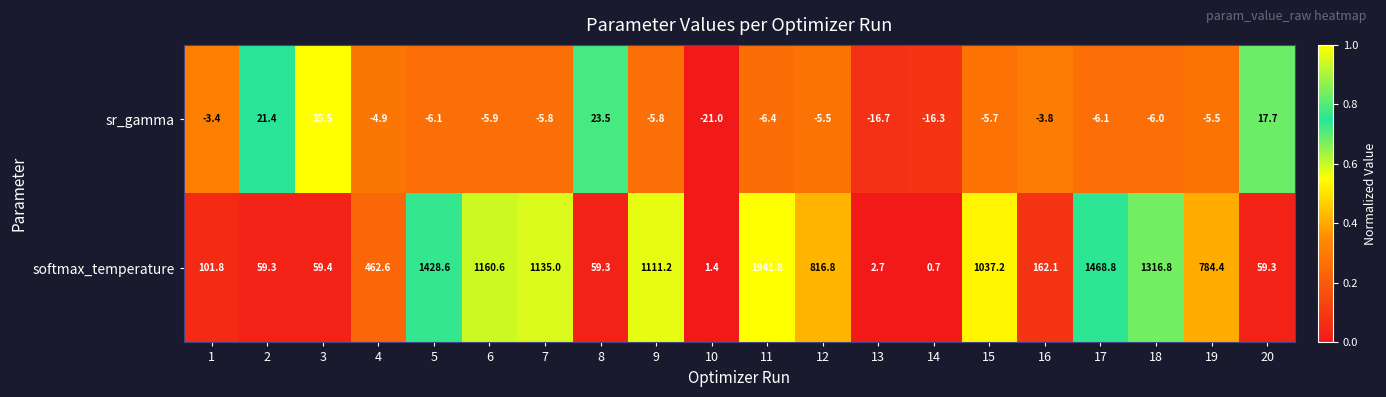

At which category is the sum across all series the highest?

11